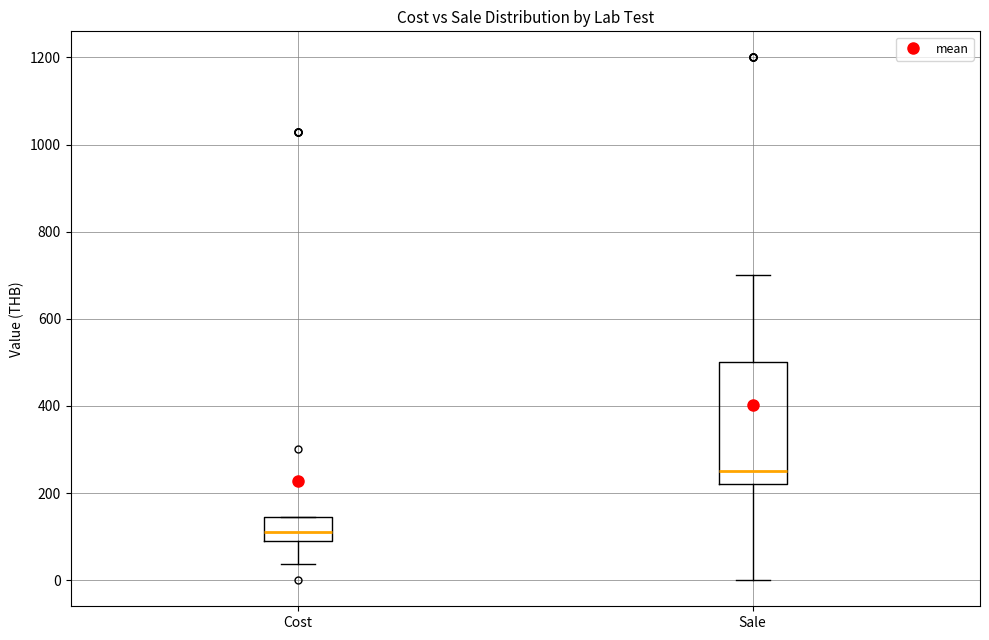

Which box is the tallest, from its lower edge to its upper edge?

Sale